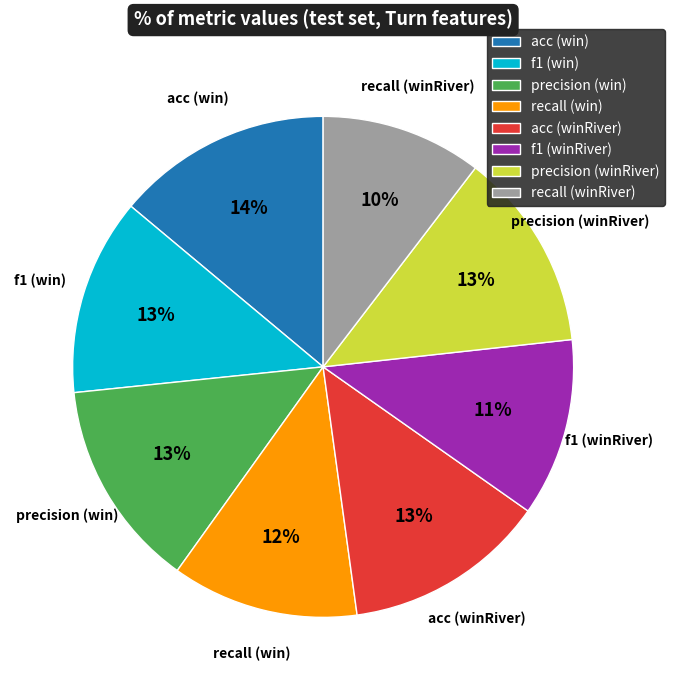

What is the ratio of the value at acc (winRiver) to the value at recall (win)?

1.1